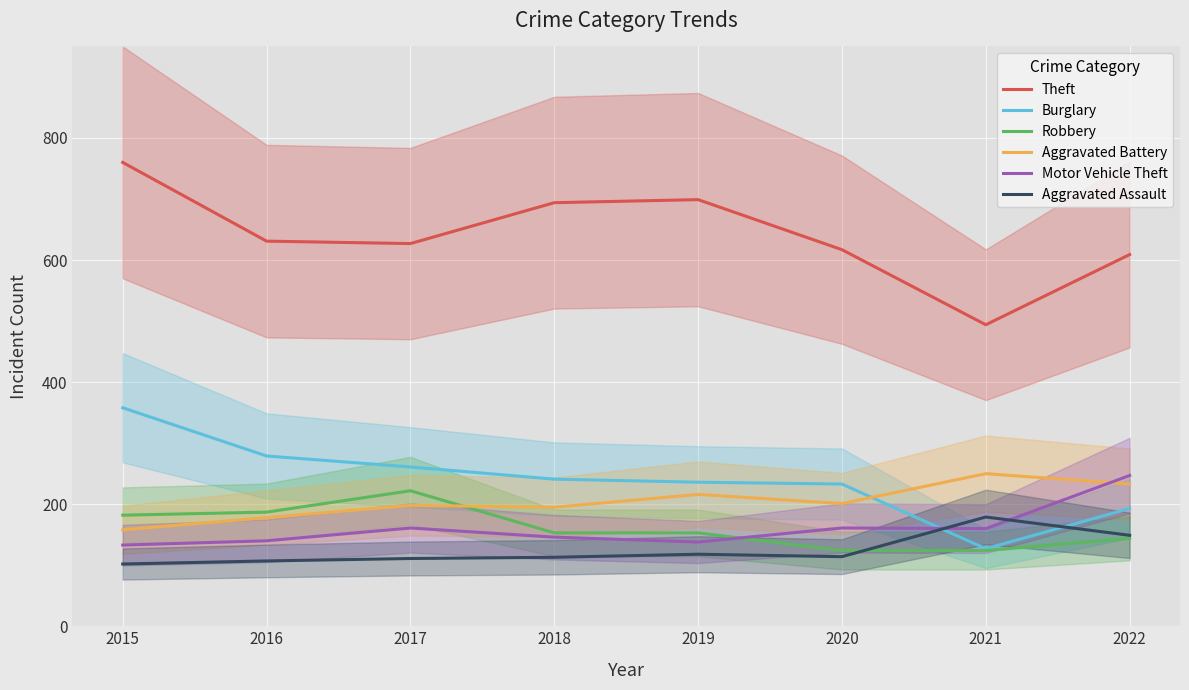

What value does the Theft series have at 2021, to the nearest 5?

495